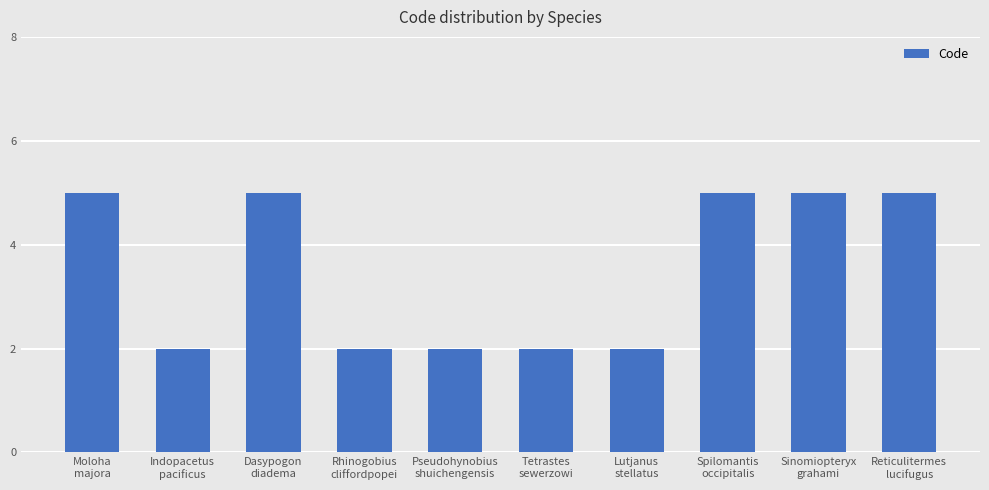

Are the bars horizontal?

No